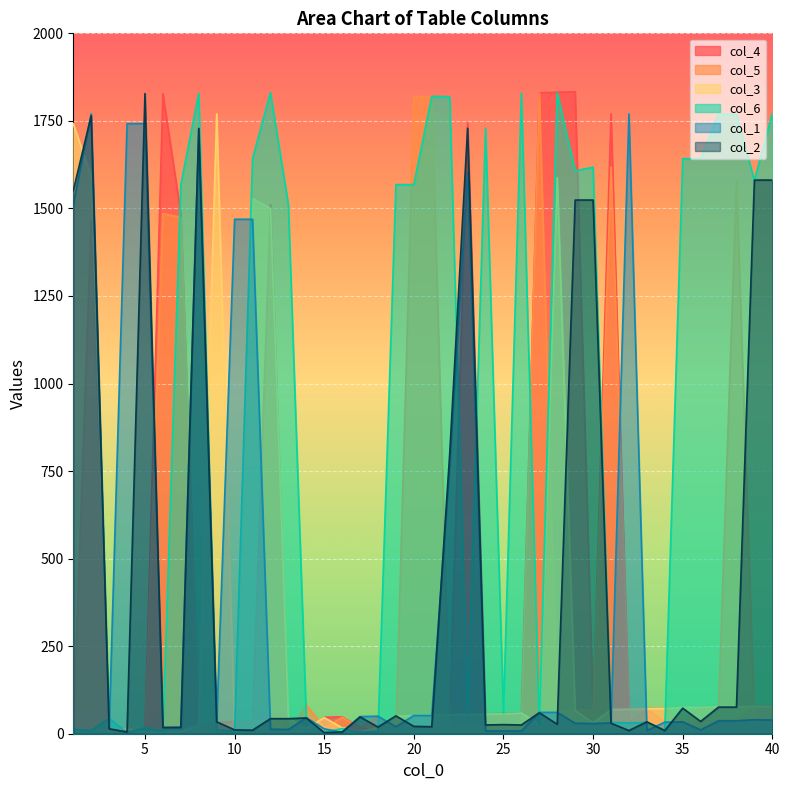

What is the lowest value of the col_5 series?

2